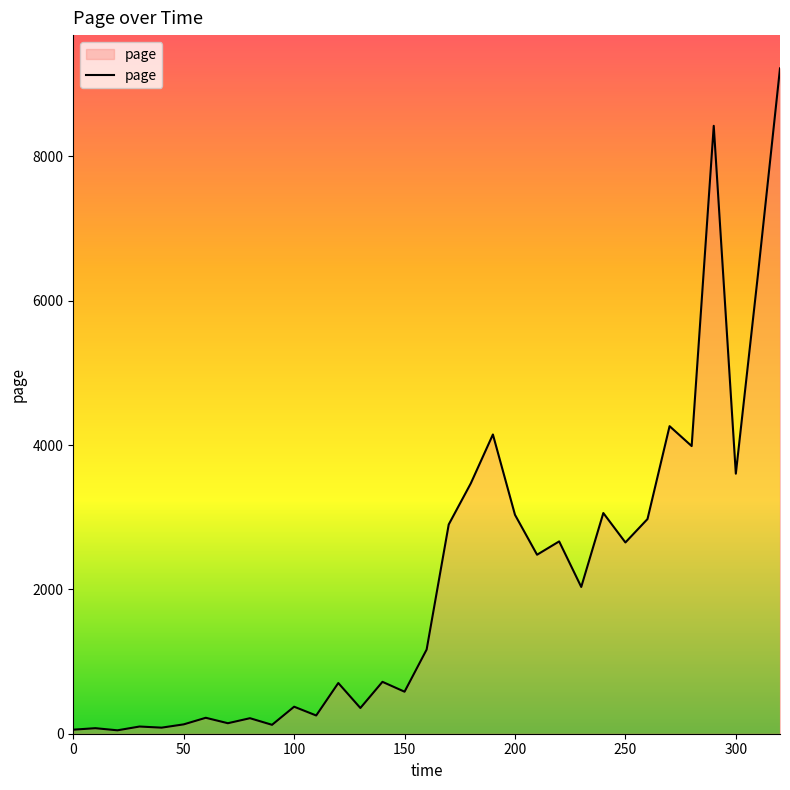

What is the greatest value displayed?

9220.3